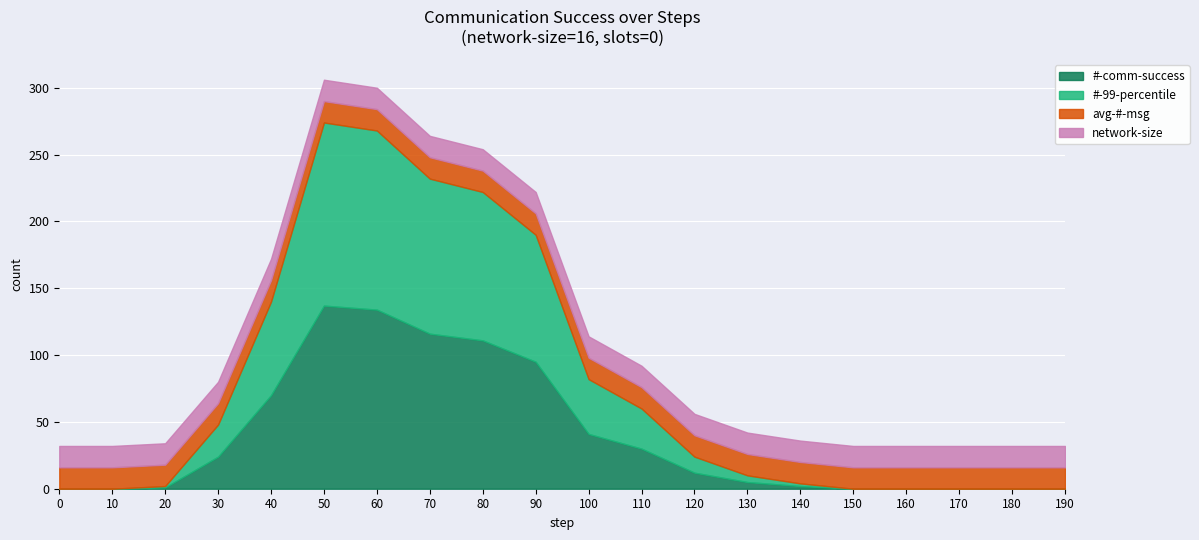

Reading right to left, transcribe all the data shown in this chart.

#-comm-success: 190=0	180=0	170=0	160=0	150=0	140=2	130=5	120=12	110=30	100=41	90=95	80=111	70=116	60=134	50=137	40=70	30=24	20=1	10=0	0=0
#-99-percentile: 190=0	180=0	170=0	160=0	150=0	140=2	130=5	120=12	110=30	100=41	90=95	80=111	70=116	60=134	50=137	40=70	30=24	20=1	10=0	0=0
avg-#-msg: 190=16	180=16	170=16	160=16	150=16	140=16	130=16	120=16	110=16	100=16	90=16	80=16	70=16	60=16	50=16	40=16	30=16	20=16	10=16	0=16
network-size: 190=16	180=16	170=16	160=16	150=16	140=16	130=16	120=16	110=16	100=16	90=16	80=16	70=16	60=16	50=16	40=16	30=16	20=16	10=16	0=16